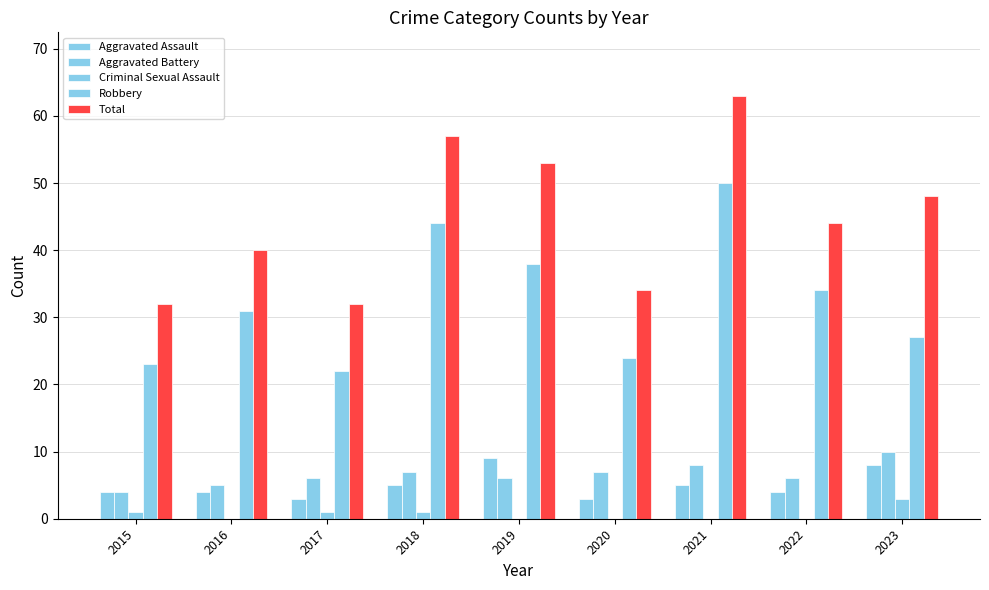

Reading left to right, what are all the values shown in this chart?

Aggravated Assault: 2015=4	2016=4	2017=3	2018=5	2019=9	2020=3	2021=5	2022=4	2023=8
Aggravated Battery: 2015=4	2016=5	2017=6	2018=7	2019=6	2020=7	2021=8	2022=6	2023=10
Criminal Sexual Assault: 2015=1	2016=0	2017=1	2018=1	2019=0	2020=0	2021=0	2022=0	2023=3
Robbery: 2015=23	2016=31	2017=22	2018=44	2019=38	2020=24	2021=50	2022=34	2023=27
Total: 2015=32	2016=40	2017=32	2018=57	2019=53	2020=34	2021=63	2022=44	2023=48